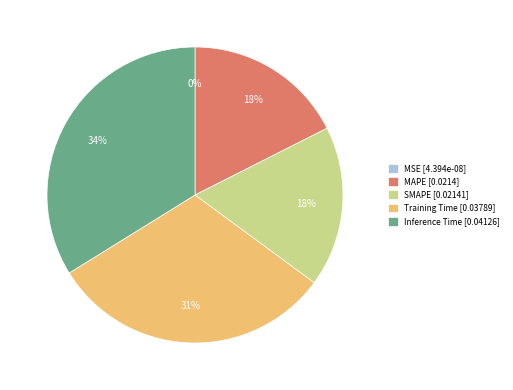

Is there a majority slice in this chart?

No